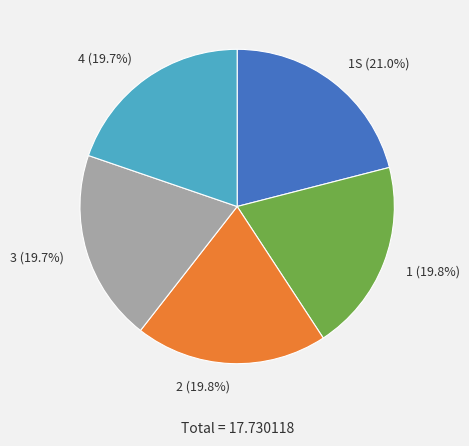

What portion of the pie excludes 2?

80.2%